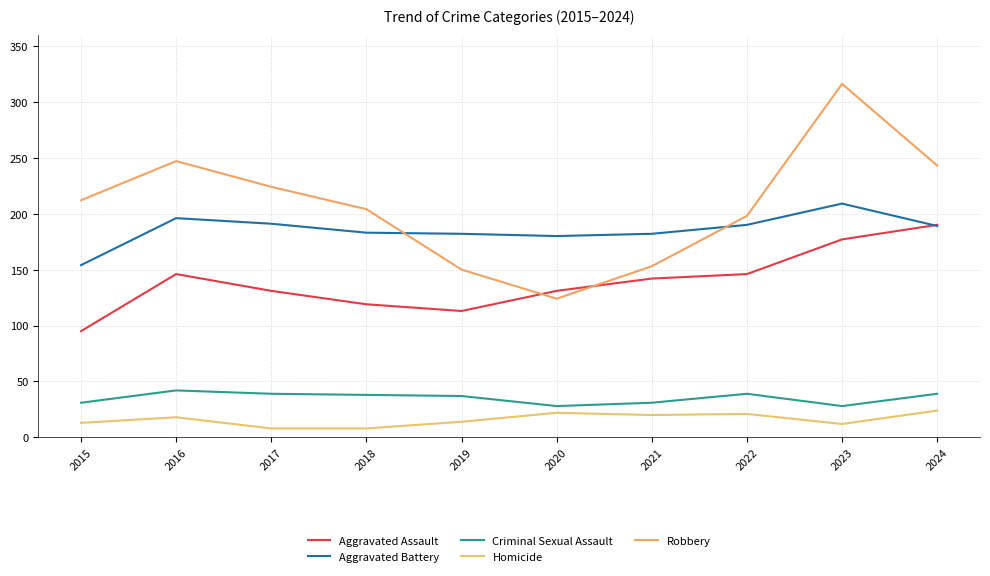

At which label is Robbery closest to 220?

2017